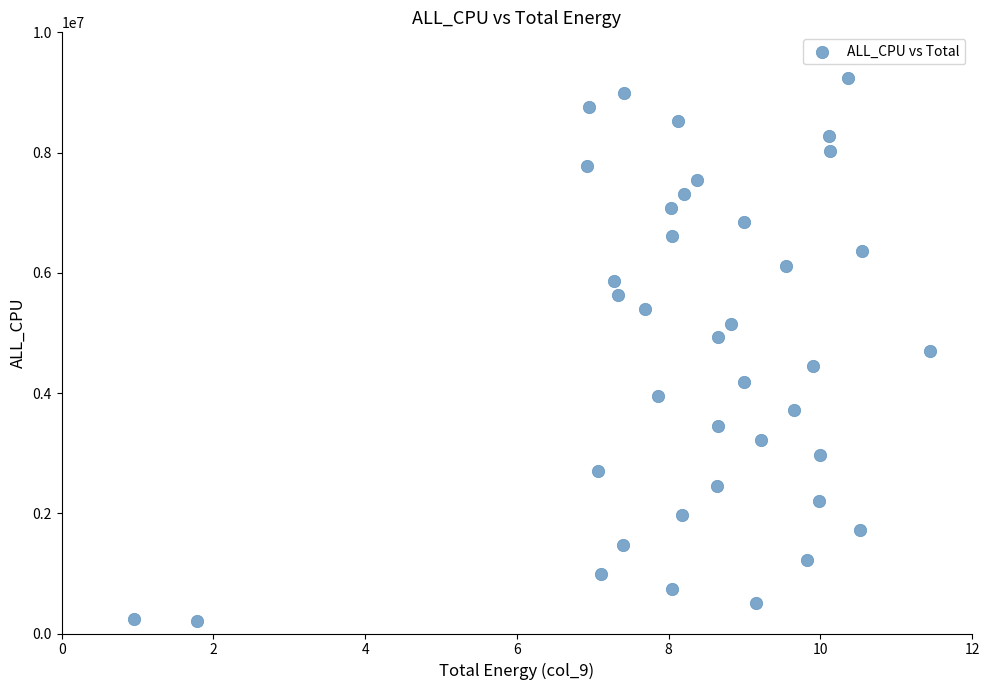

What is the range of Y values (max minus min)?

9040334